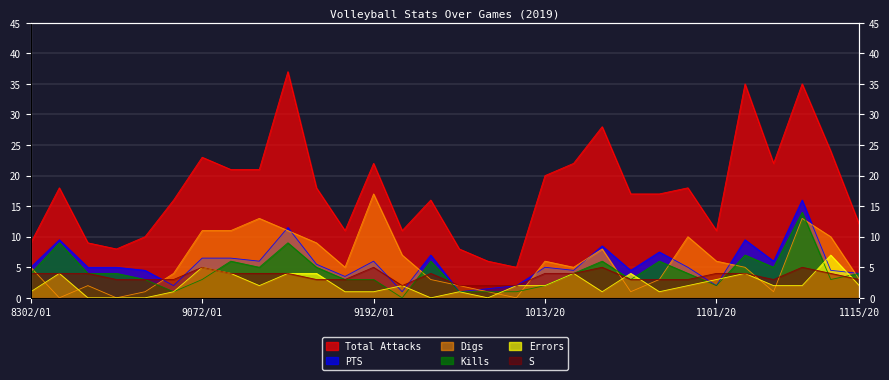

At how many categories does at least one series exceed 27?

4